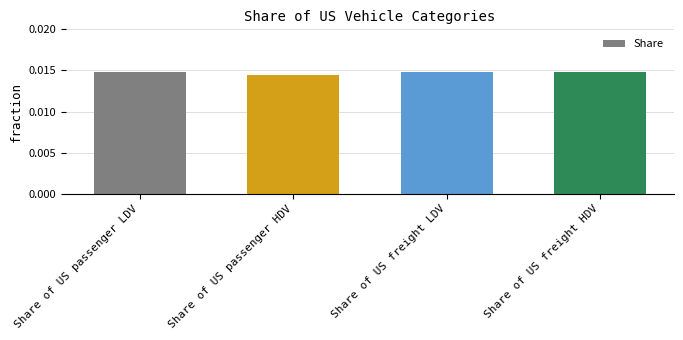

What is the label of the 1st bar from the right?

Share of US freight HDV